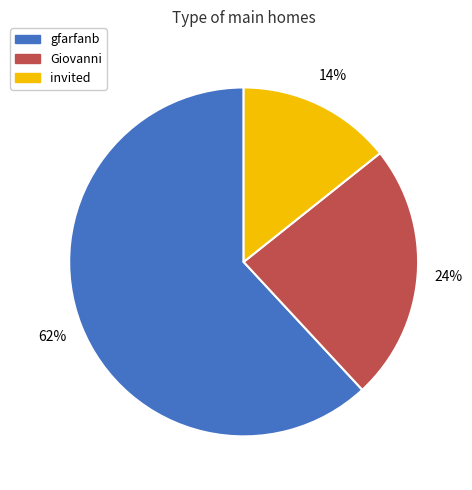

To the nearest percent, what percentage of the pie is invited?

14%